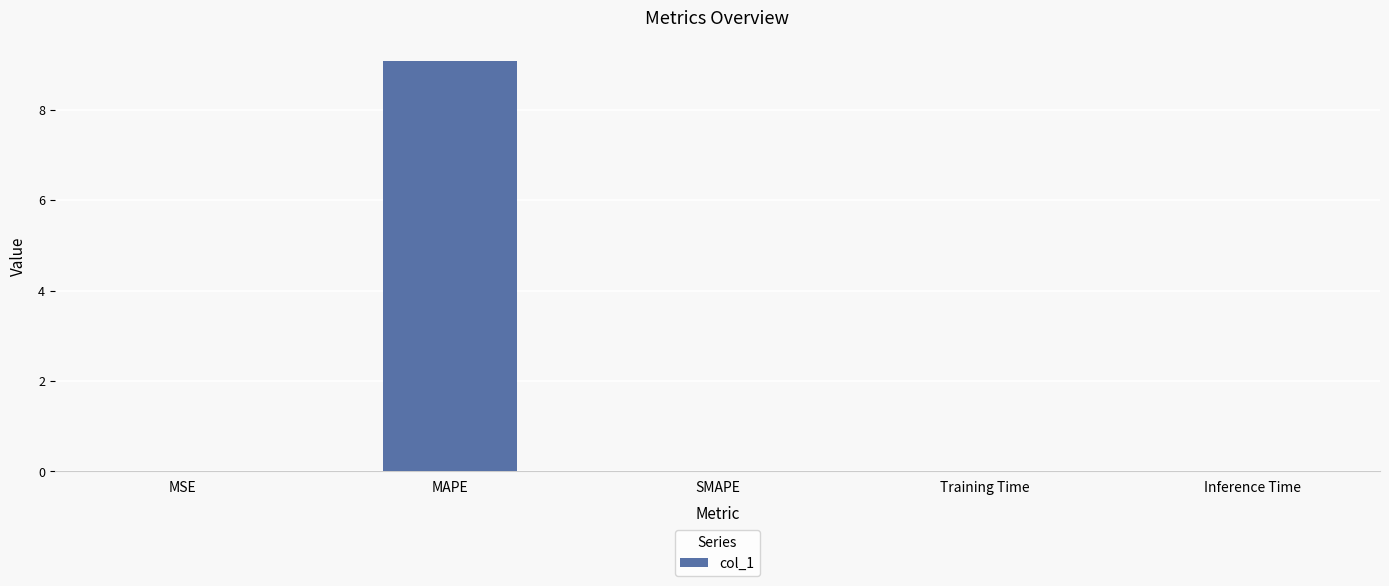

How many data points does each series have?

5